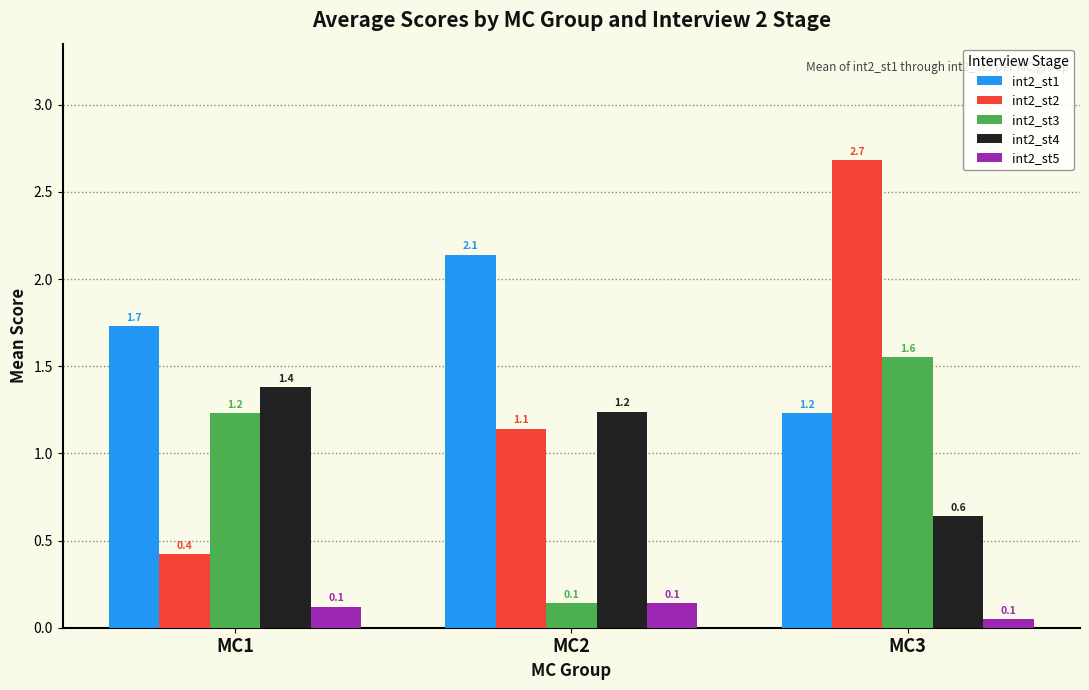

Rank the series at MC1 from highest to lowest value.

int2_st1, int2_st4, int2_st3, int2_st2, int2_st5